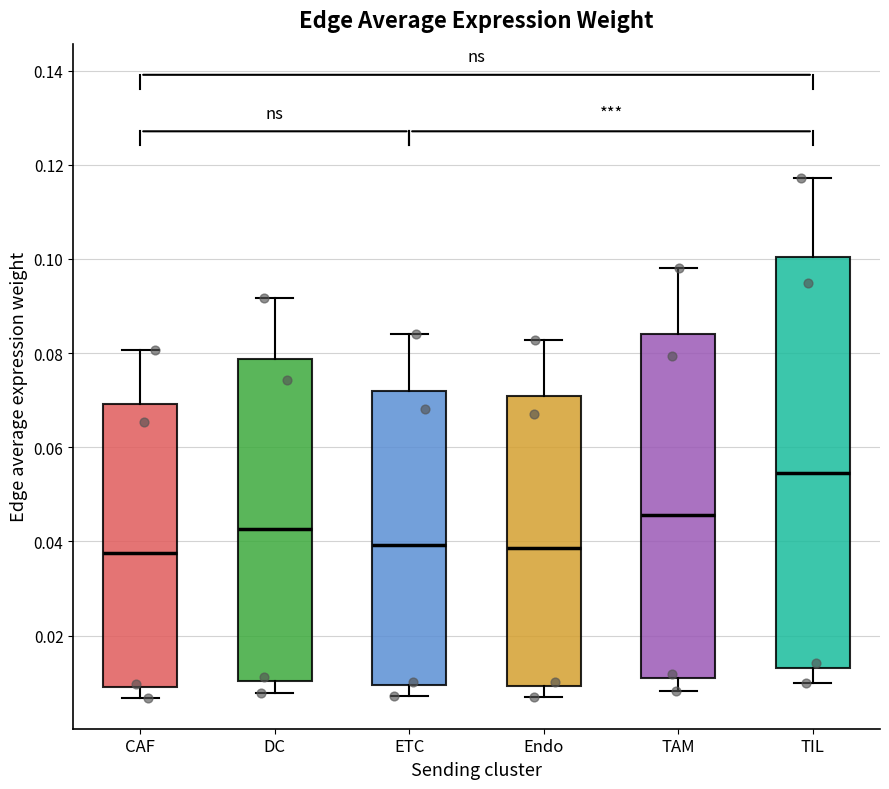

Comparing the boxes themselves (not the whiskers), which one is the tallest?

TIL